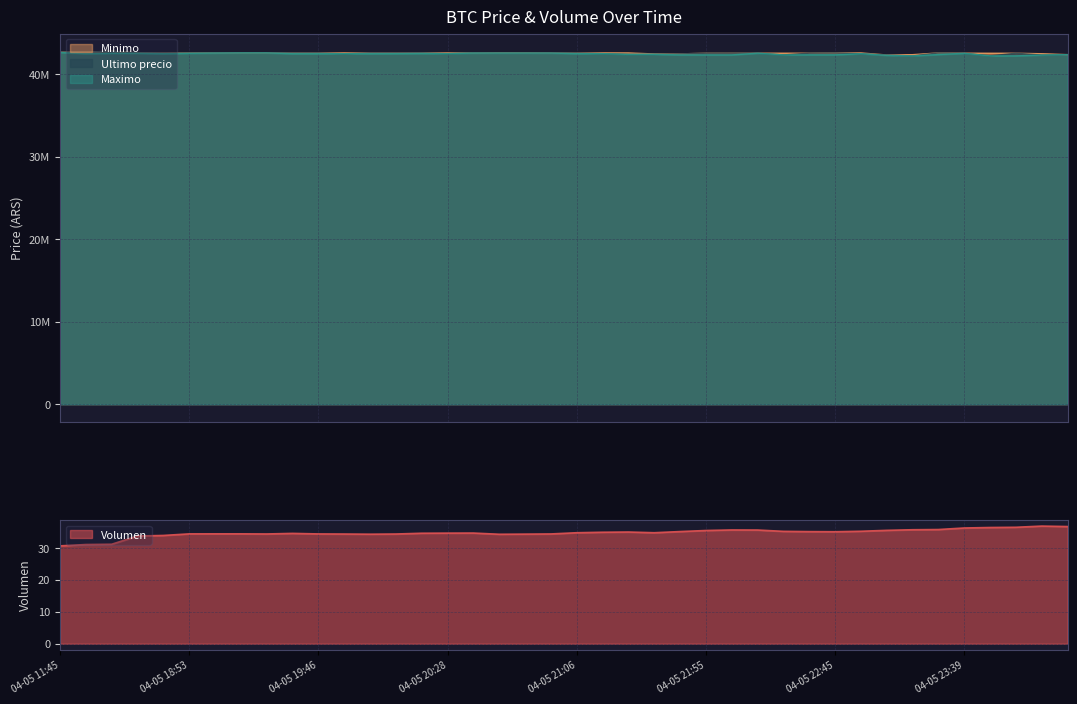

What is the average value of the Maximo series?

42468379.5